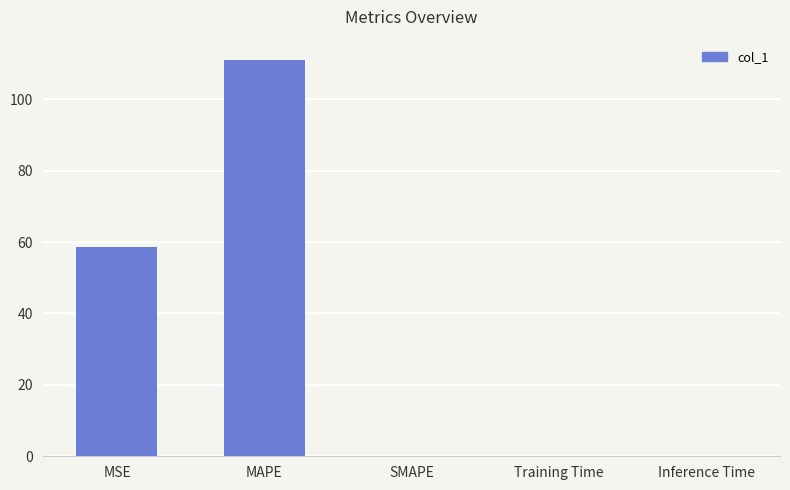

Are the bars horizontal?

No